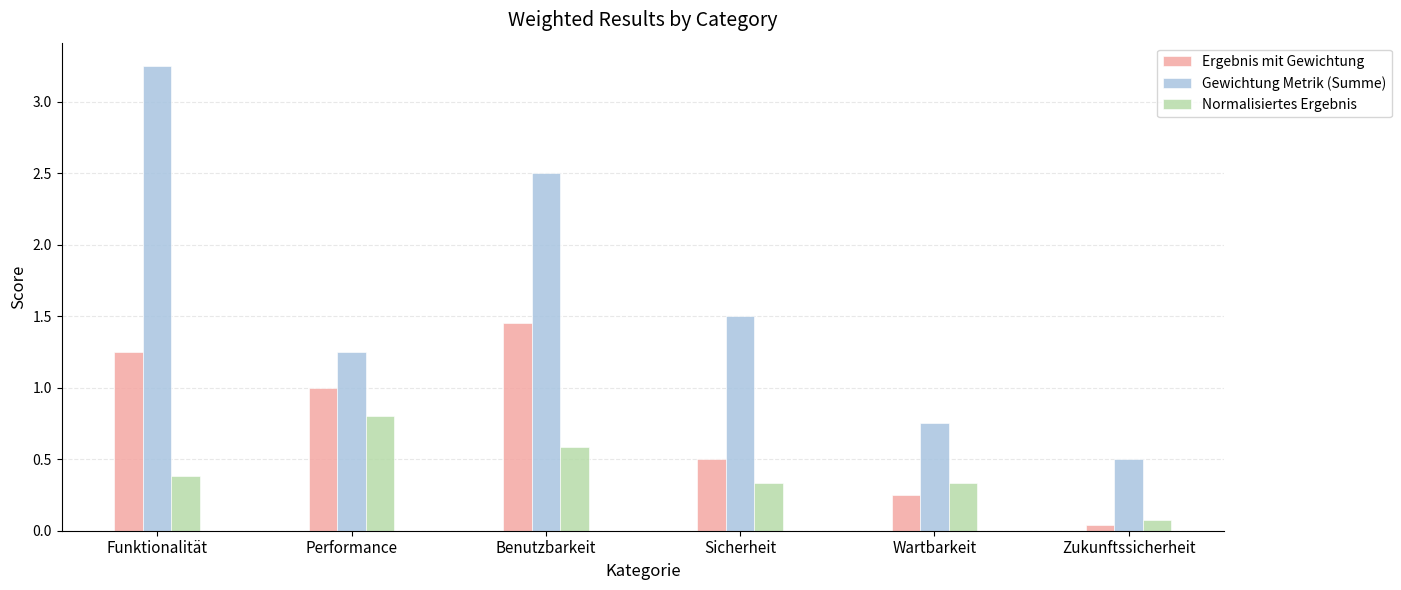

Which series has the largest range (max minus min)?

Gewichtung Metrik (Summe)